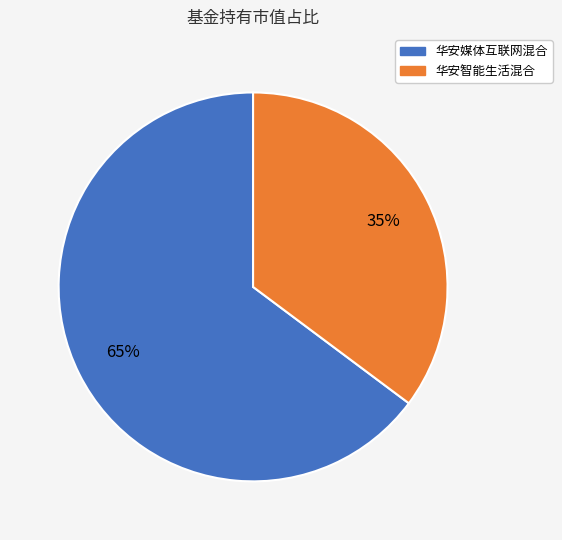

Count the number of slices in the pie.

2